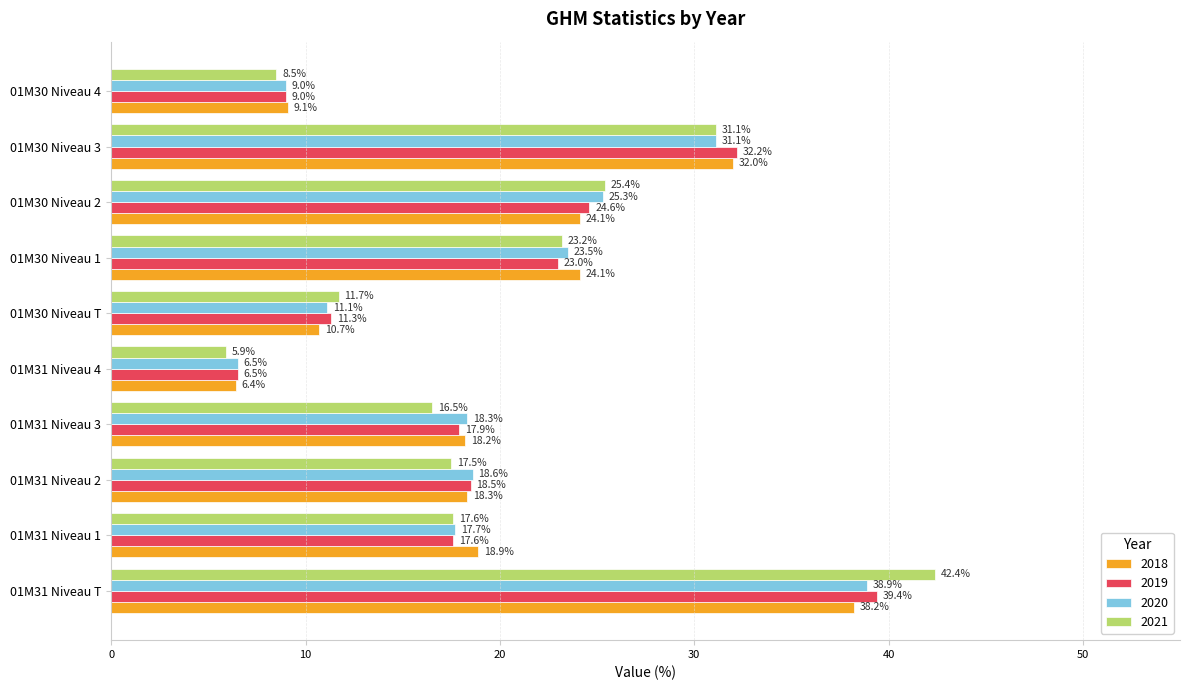

What are all the series names shown in the legend?

2018, 2019, 2020, 2021